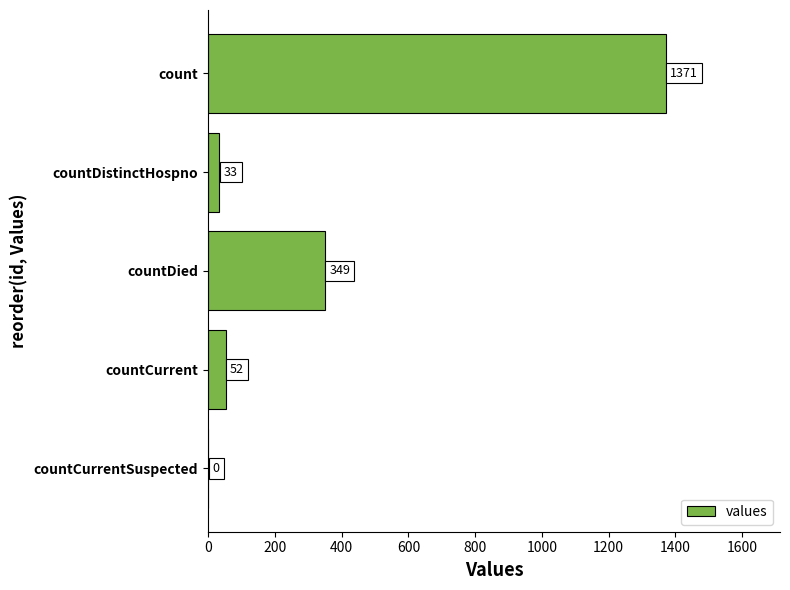

The value at count is 1371. True or false?

True